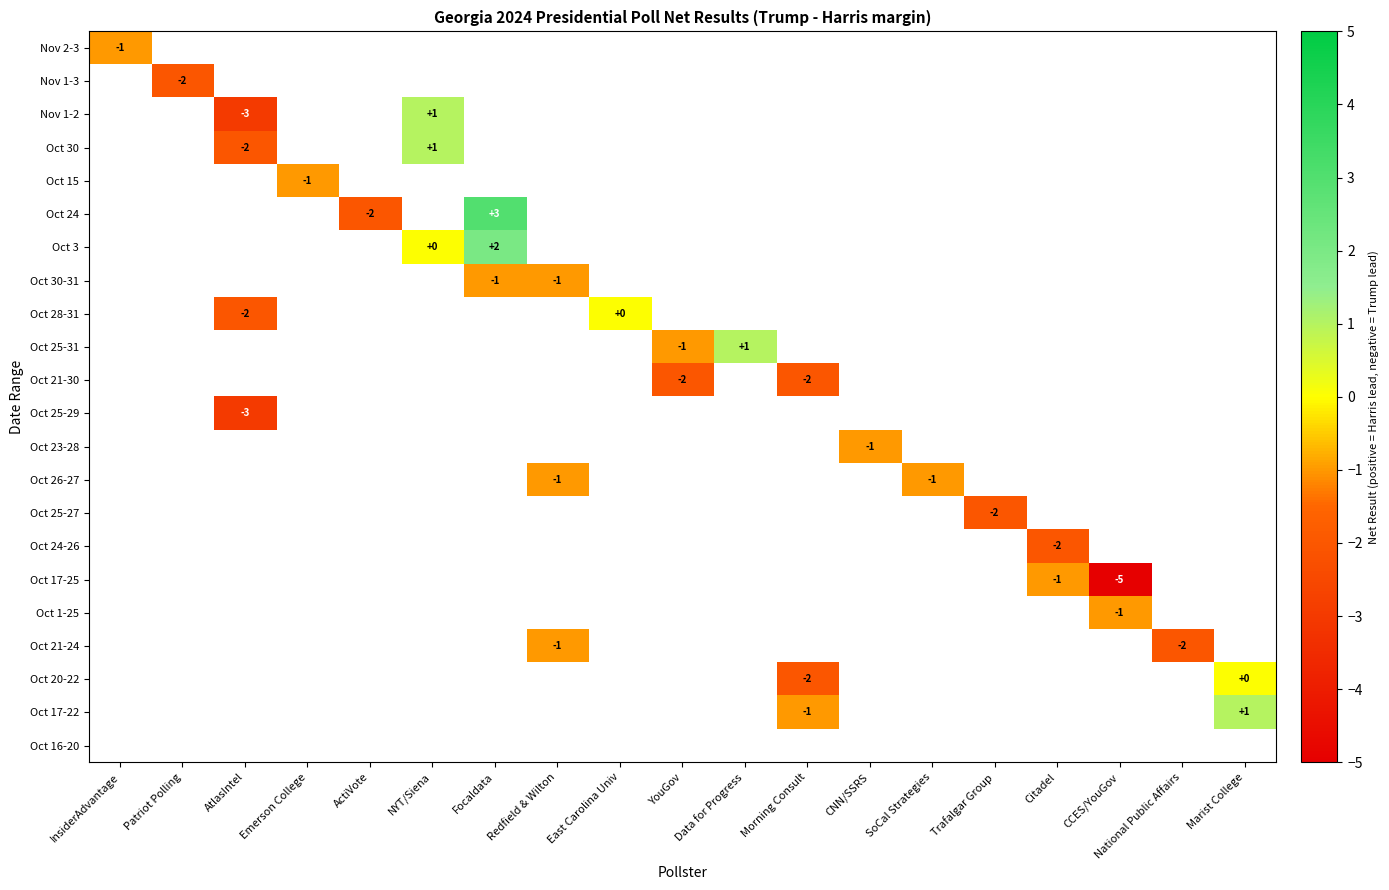

How many values in Oct 1-25 are below zero?

1